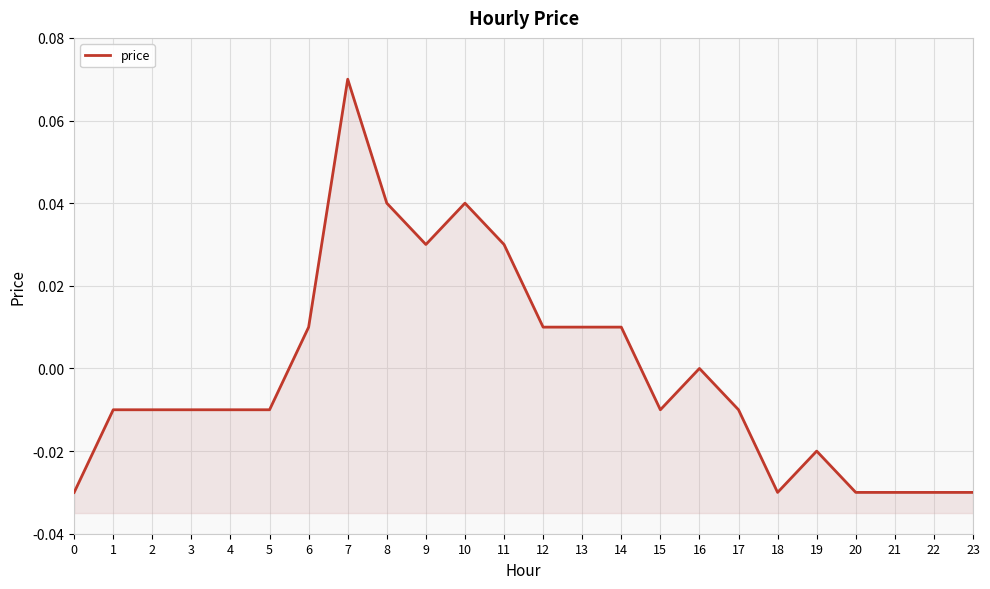

Count the number of data series in this chart.

1